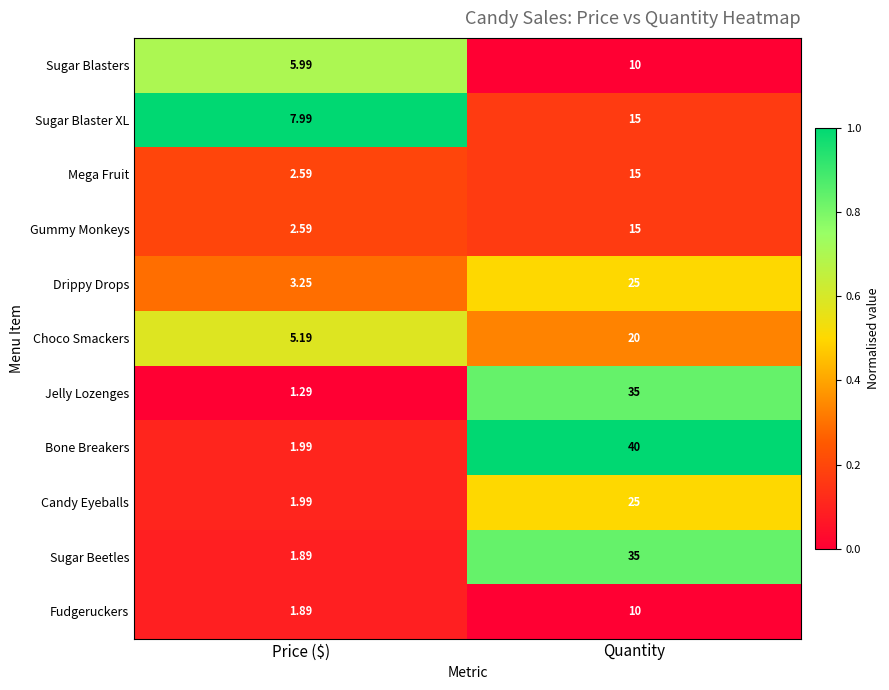

Is the value of Candy Eyeballs at Quantity greater than the value of Gummy Monkeys at Quantity?

Yes